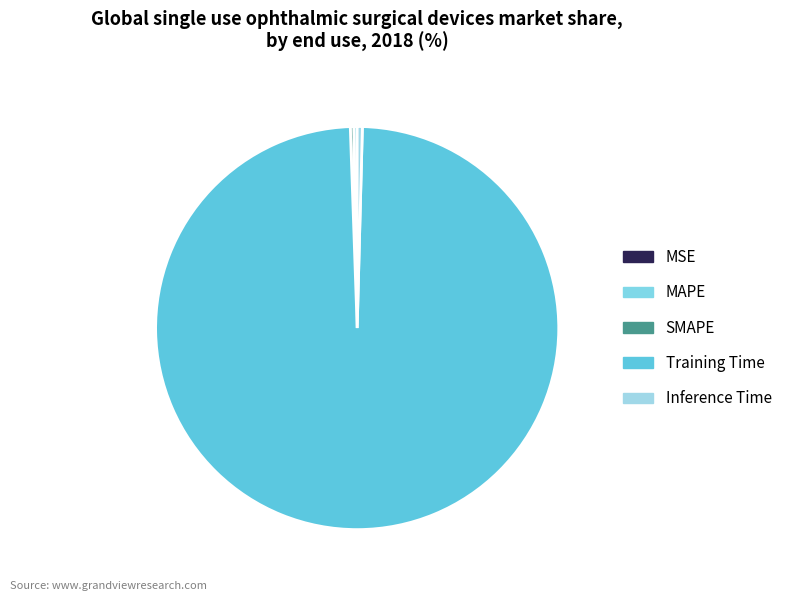

What is the total percentage of Inference Time and MSE?

0.4%